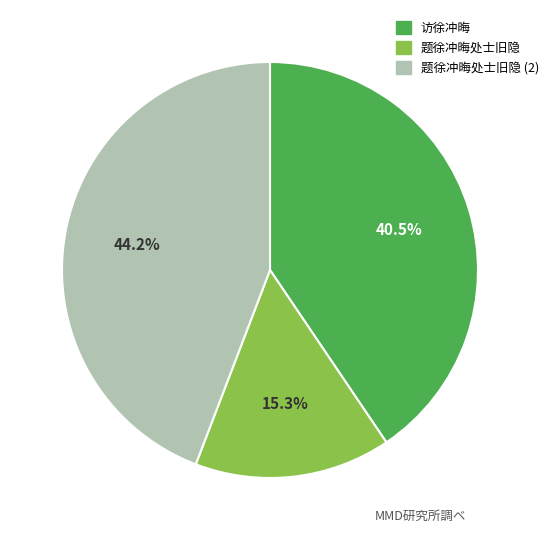

True or false: 题徐冲晦处士旧隐 accounts for 15% of the total.

True